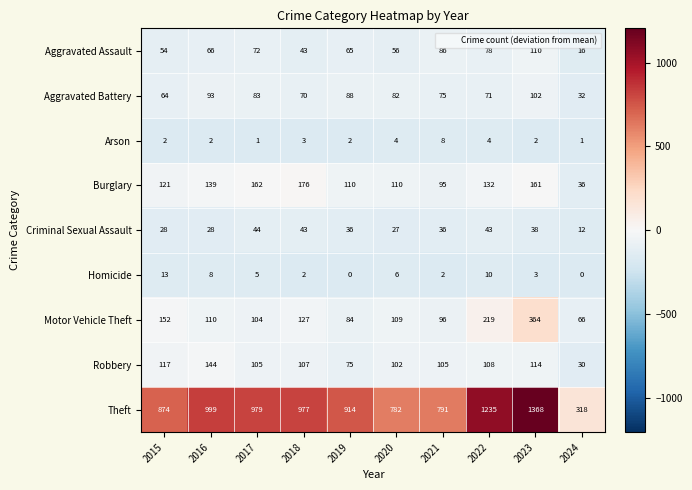

Which category has the highest value in the Aggravated Battery series?

2023